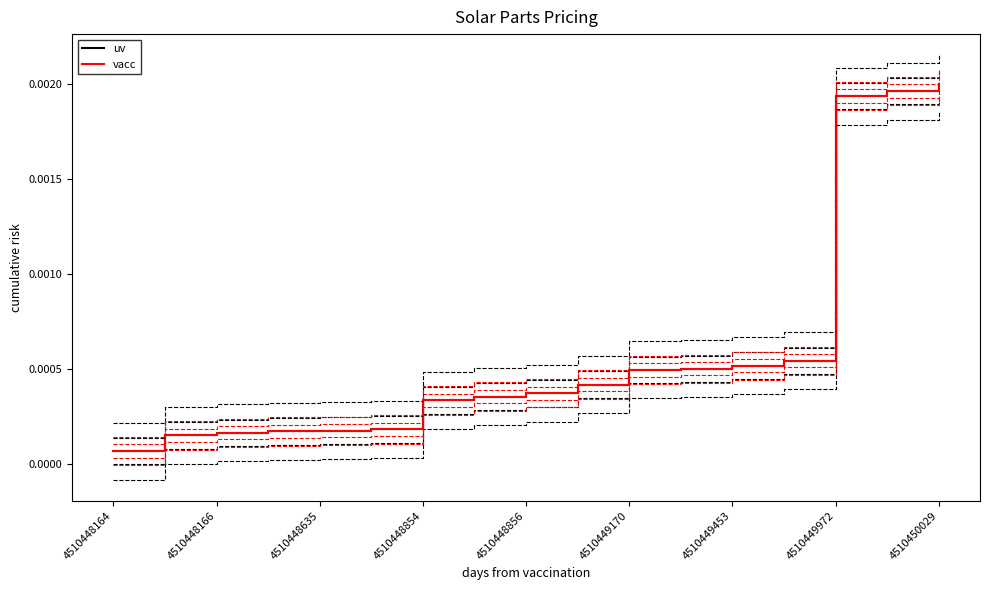

Is the value of vacc at 4510449453 greater than the value of uv at 4510448166?

Yes